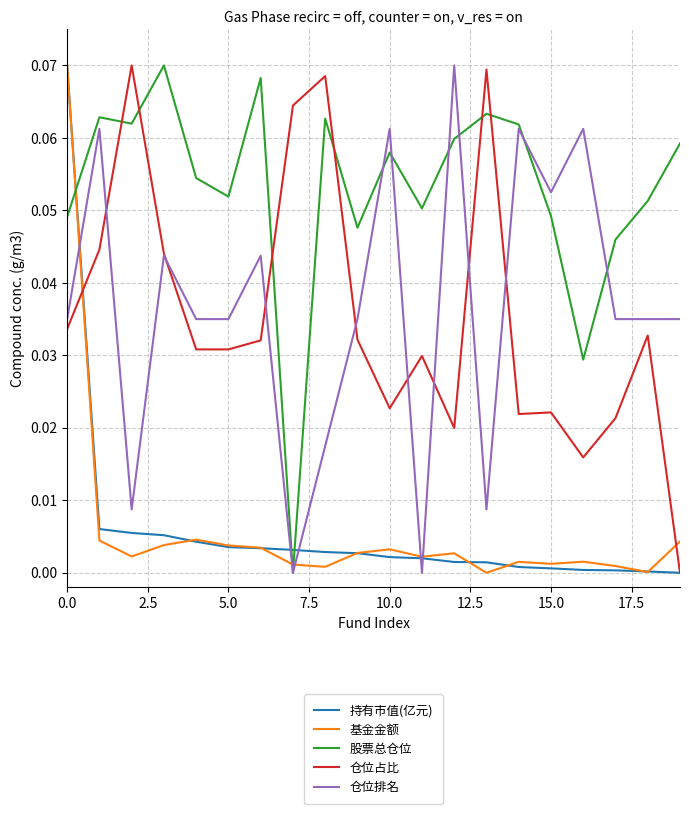

True or false: 基金金额 and 仓位占比 cross at least once.

True